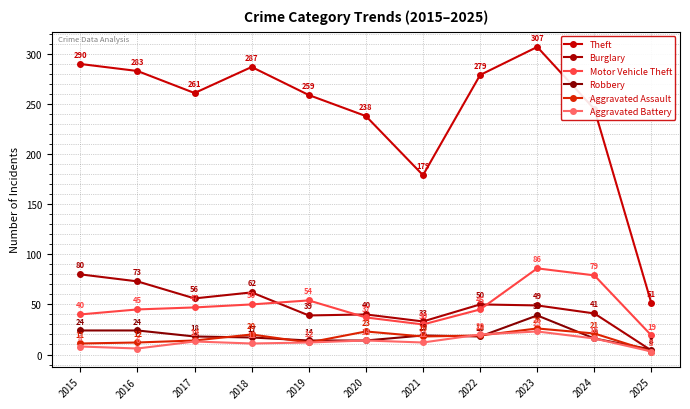

Between 2023 and 2025, which series saw the biggest shift?

Theft